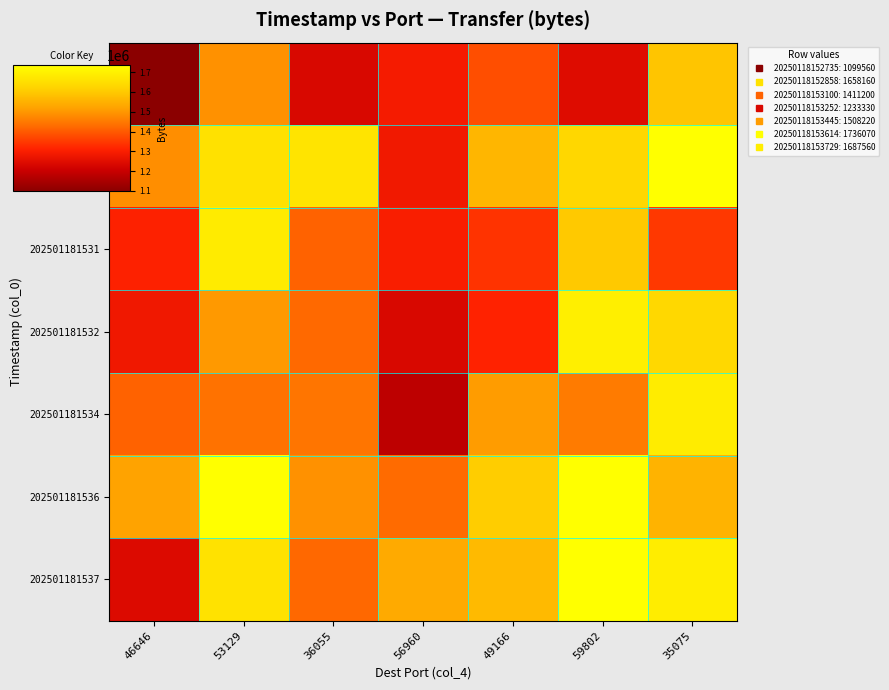

Reading left to right, what are all the values shown in this chart?

202501181527: 46646=1099560.0	53129=1492184.1	36055=1232360.8	56960=1291930.4	49166=1381093.9	59802=1245200.6	35075=1592402.5
202501181528: 46646=1486882.5	53129=1658160.0	36055=1666385.2	56960=1284449.1	49166=1559625.5	59802=1631333.8	35075=1736070.0
202501181531: 46646=1309561.6	53129=1683280.7	36055=1411200.0	56960=1299818.6	49166=1340264.3	59802=1599404.0	35075=1346636.2
202501181532: 46646=1281094.1	53129=1502850.9	36055=1424643.1	56960=1233330.0	49166=1310951.4	59802=1694353.6	35075=1632684.5
202501181534: 46646=1412784.4	53129=1438156.5	36055=1445136.7	56960=1183172.3	49166=1508220.0	59802=1453907.2	35075=1685637.6
202501181536: 46646=1521923.2	53129=1736070.0	36055=1491408.8	56960=1427001.5	49166=1607329.5	59802=1736070.0	35075=1552344.7
202501181537: 46646=1238842.0	53129=1660667.3	36055=1422443.6	56960=1534846.2	49166=1567762.7	59802=1736070.0	35075=1687560.0